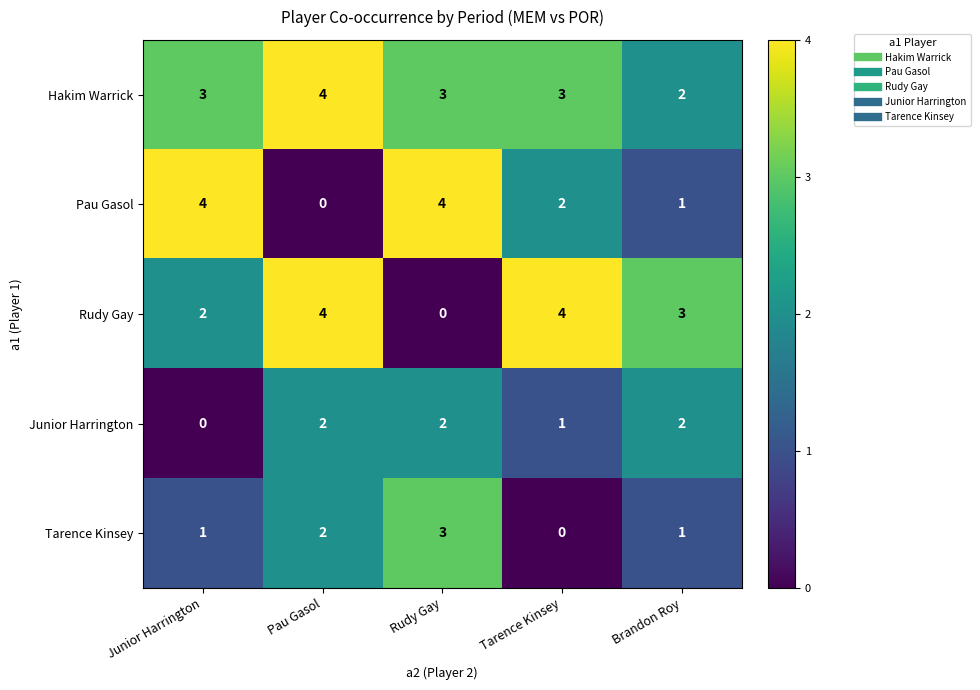

Rank the series at Tarence Kinsey from lowest to highest value.

Tarence Kinsey, Junior Harrington, Pau Gasol, Hakim Warrick, Rudy Gay